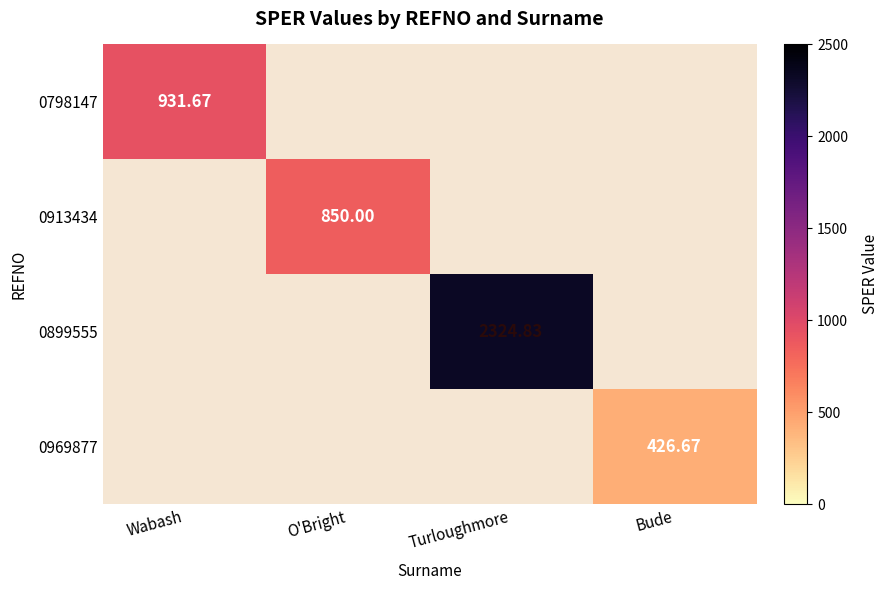

Rank the series by their maximum value, from lowest to highest.

0969877, 0913434, 0798147, 0899555